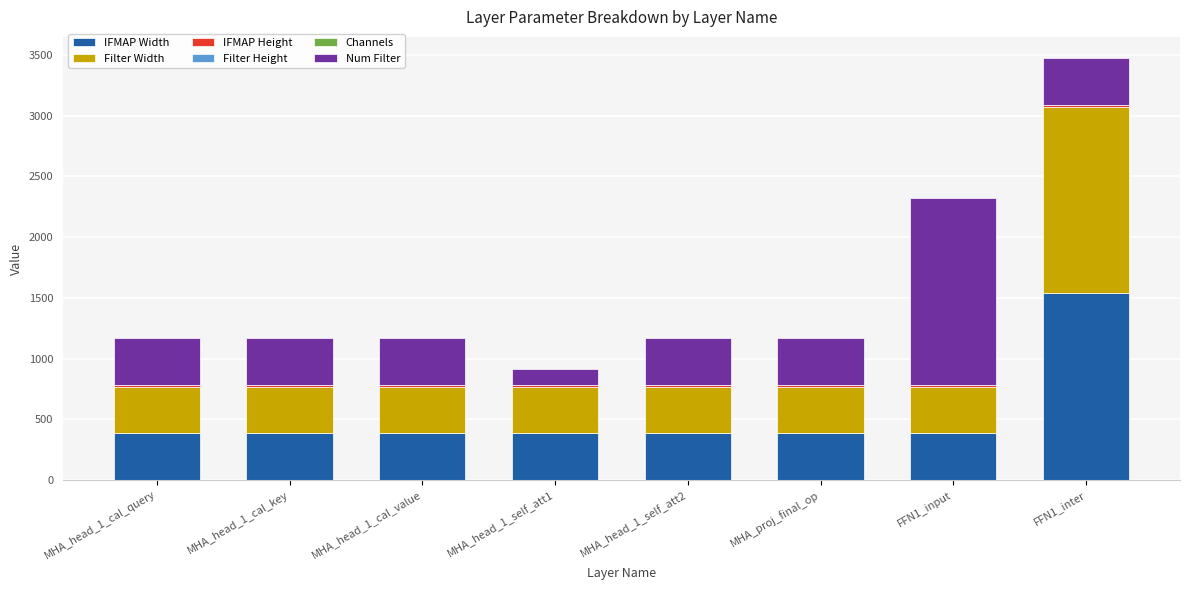

At which category is the sum across all series the highest?

FFN1_inter